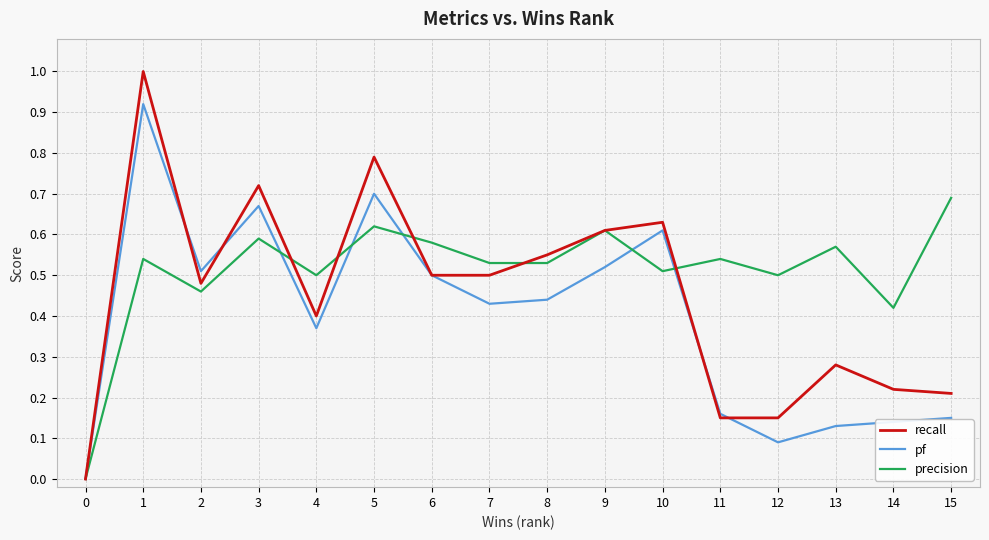

True or false: pf has more than 0 interior local peaks.

True